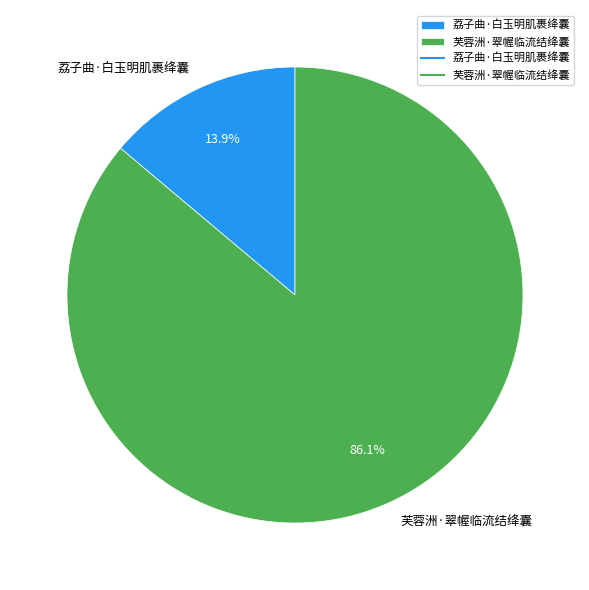

Rank the categories by value from lowest to highest.

荔子曲·白玉明肌裹绛囊, 芙蓉洲·翠幄临流结绛囊